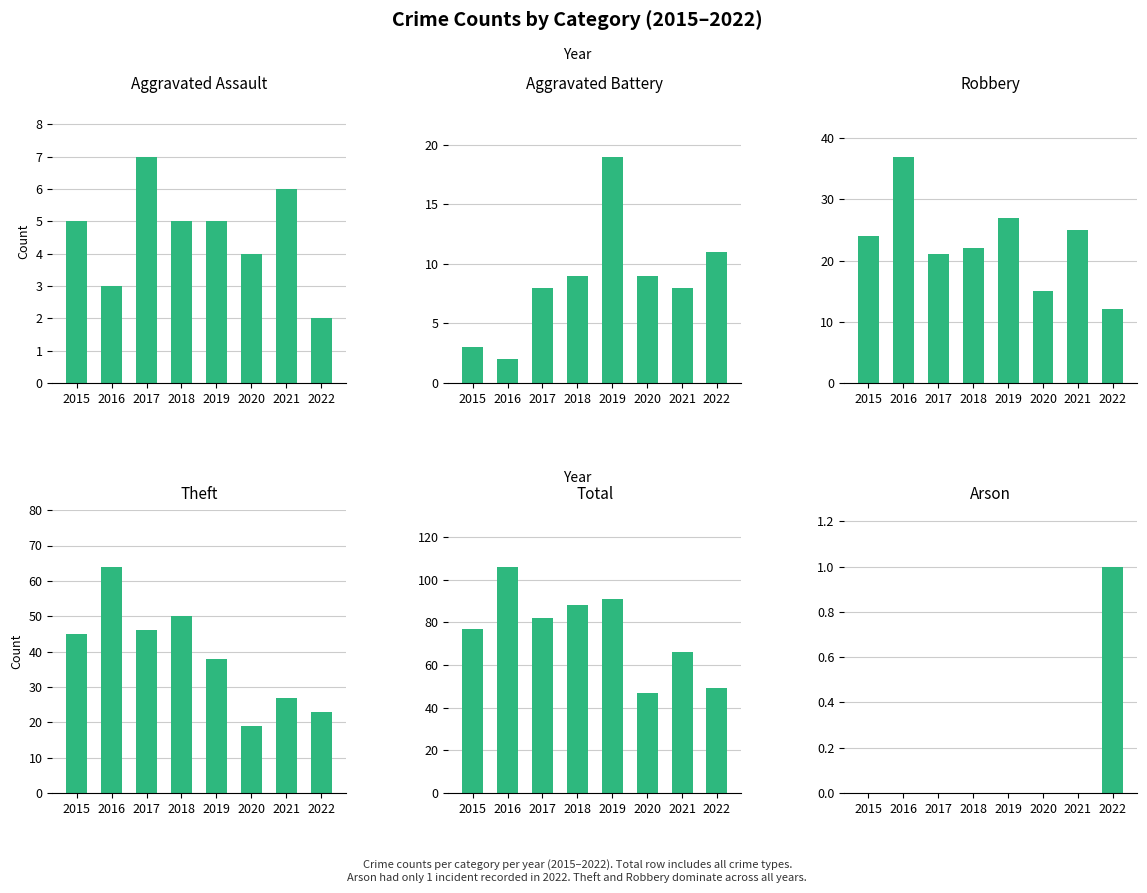

At which category does the chart reach its minimum across all series?

2015